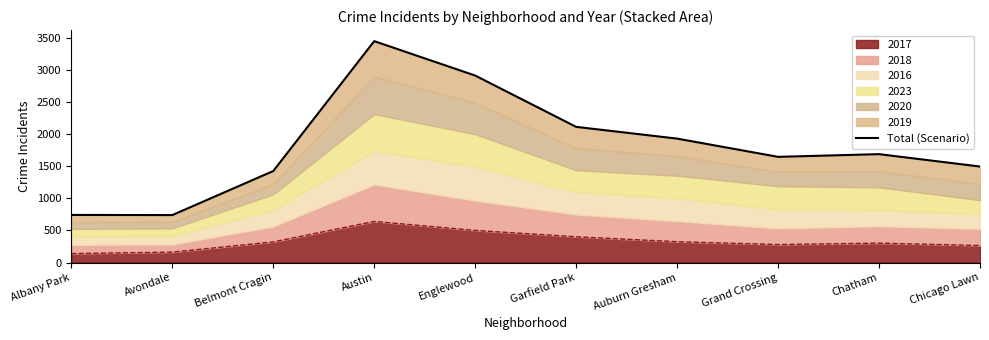

Where does the data first go above 1688?

Austin